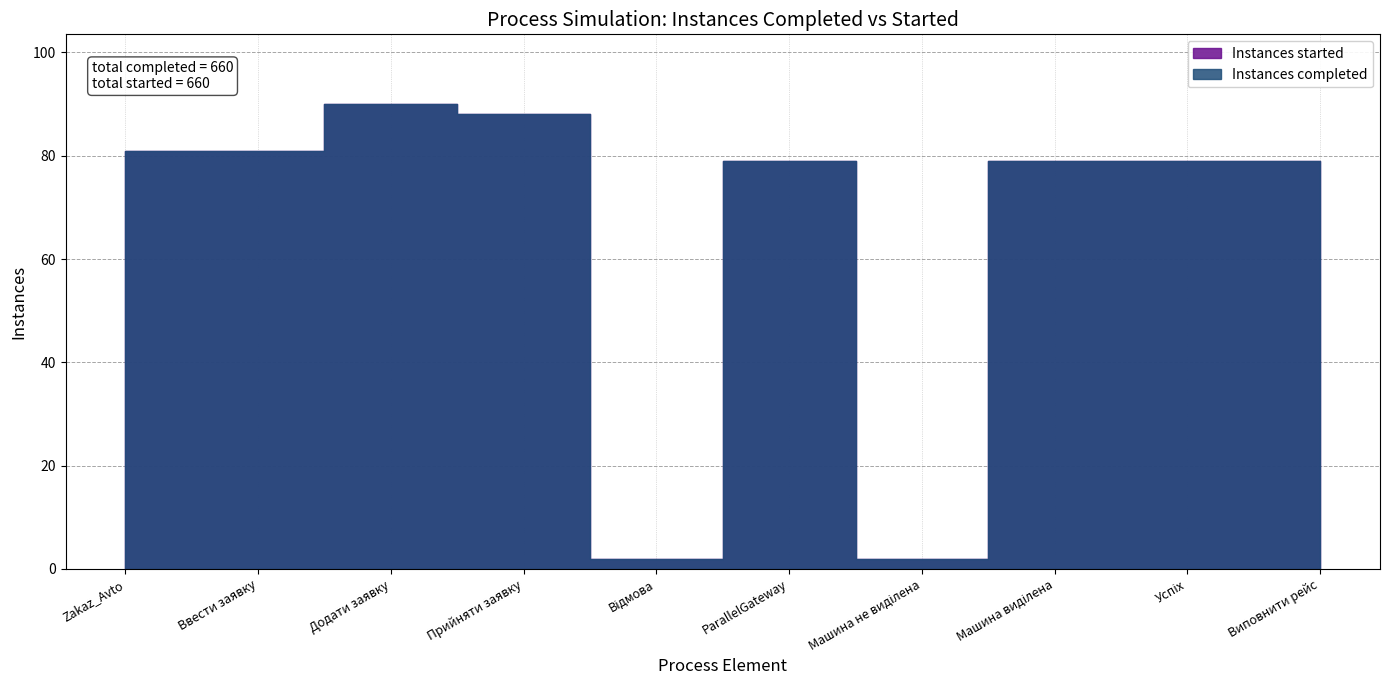

Count the number of categories in the chart.

10